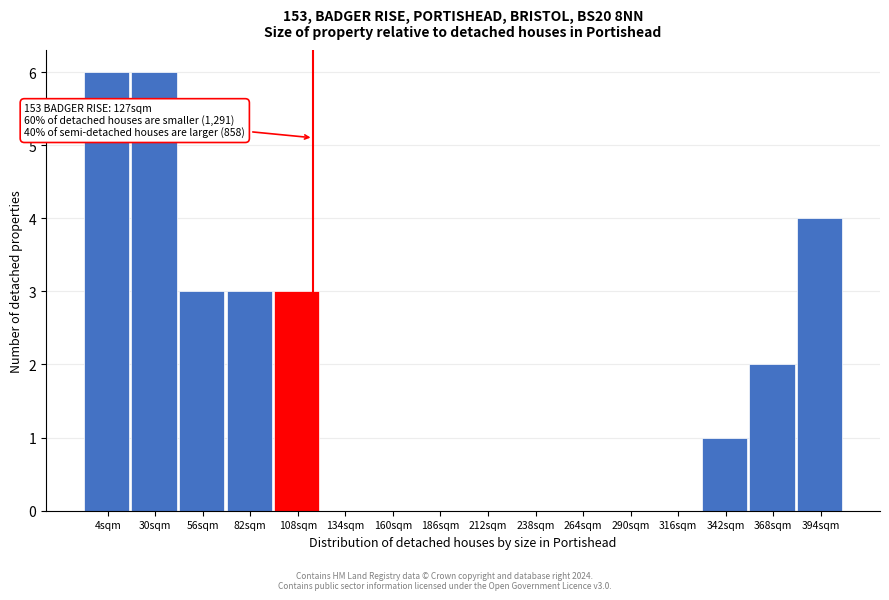

Reading left to right, what are all the values shown in this chart?

4sqm=6	30sqm=6	56sqm=3	82sqm=3	108sqm=3	134sqm=0	160sqm=0	186sqm=0	212sqm=0	238sqm=0	264sqm=0	290sqm=0	316sqm=0	342sqm=1	368sqm=2	394sqm=4